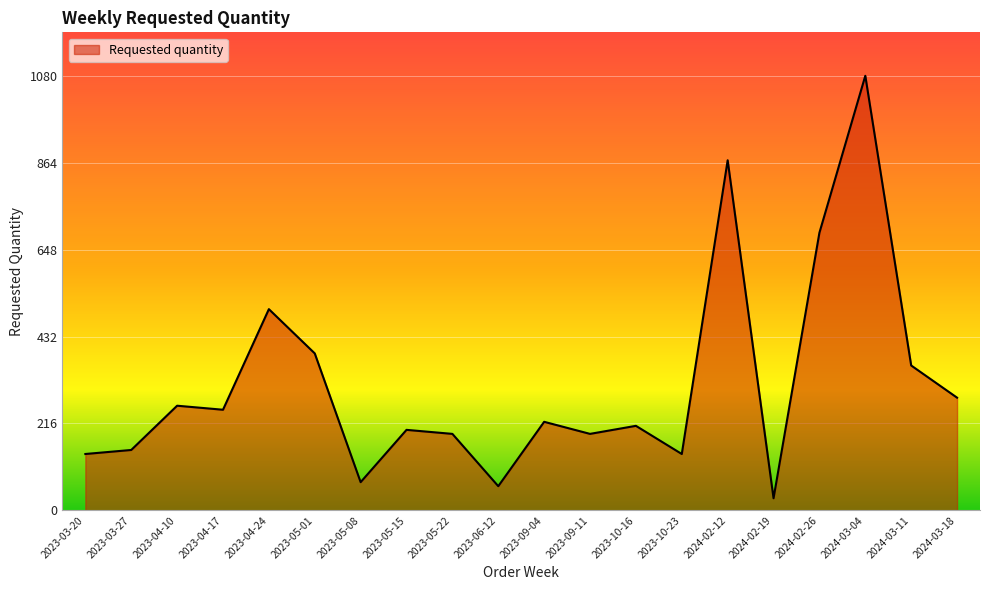

At which category does the data reach its first local peak?

2023-04-10